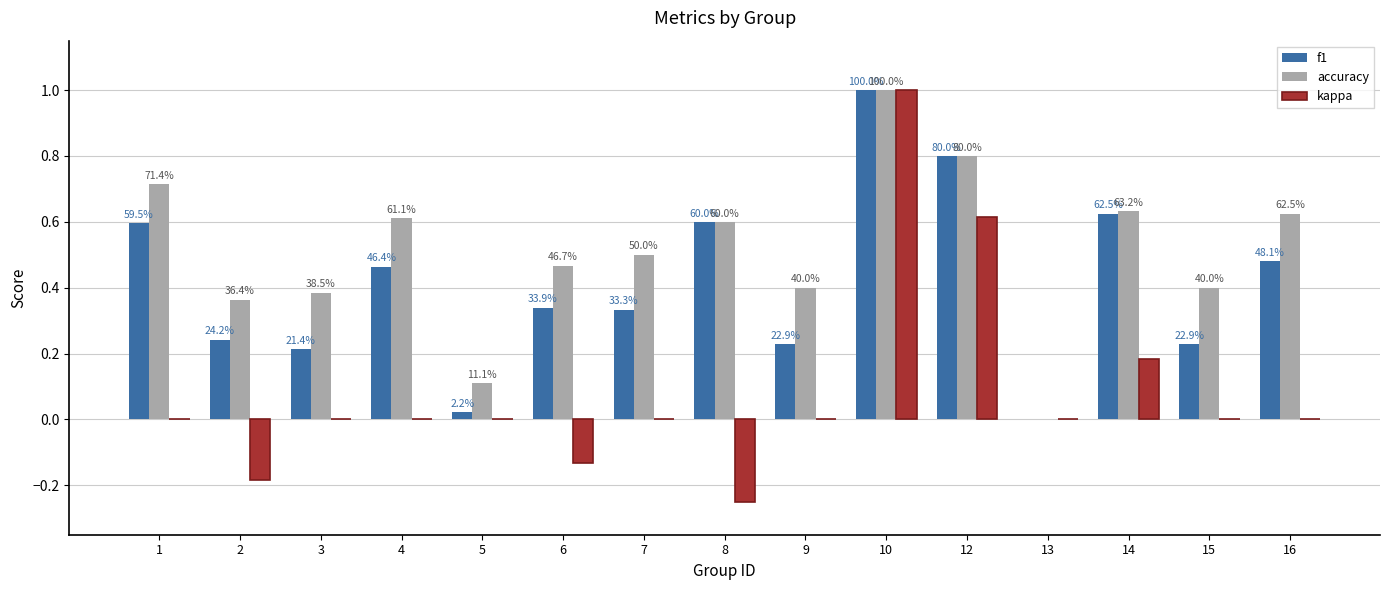

What are all the series names shown in the legend?

f1, accuracy, kappa